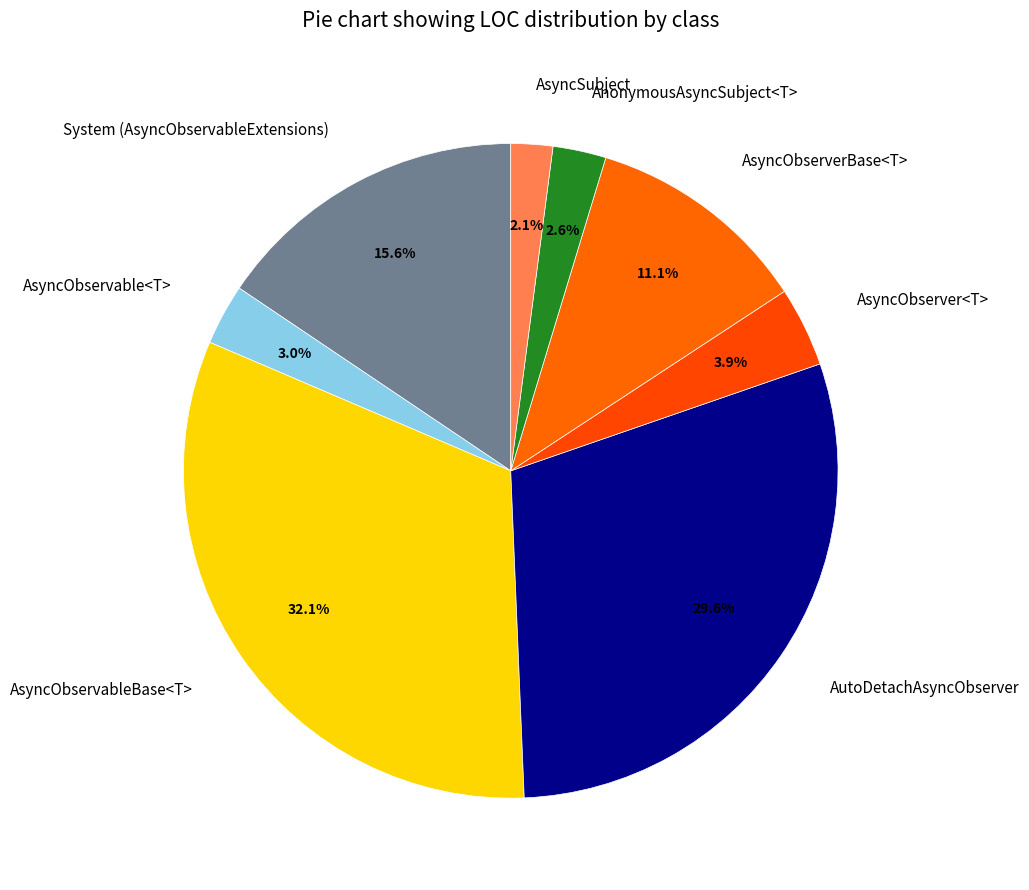

Count the number of slices in the pie.

8